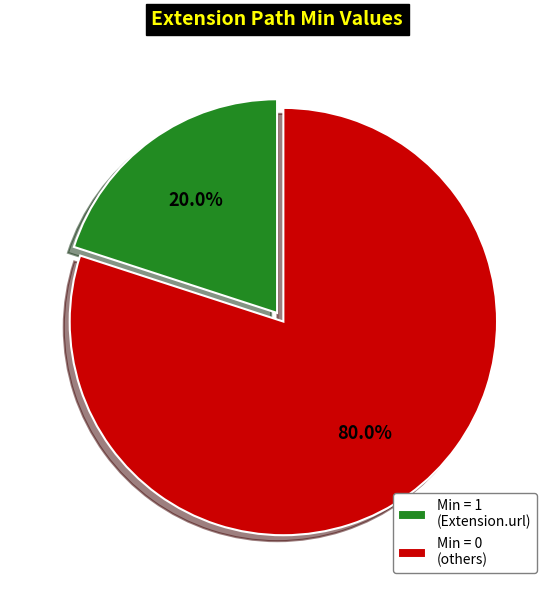

Which slice is the largest?

Min = 0 (others)